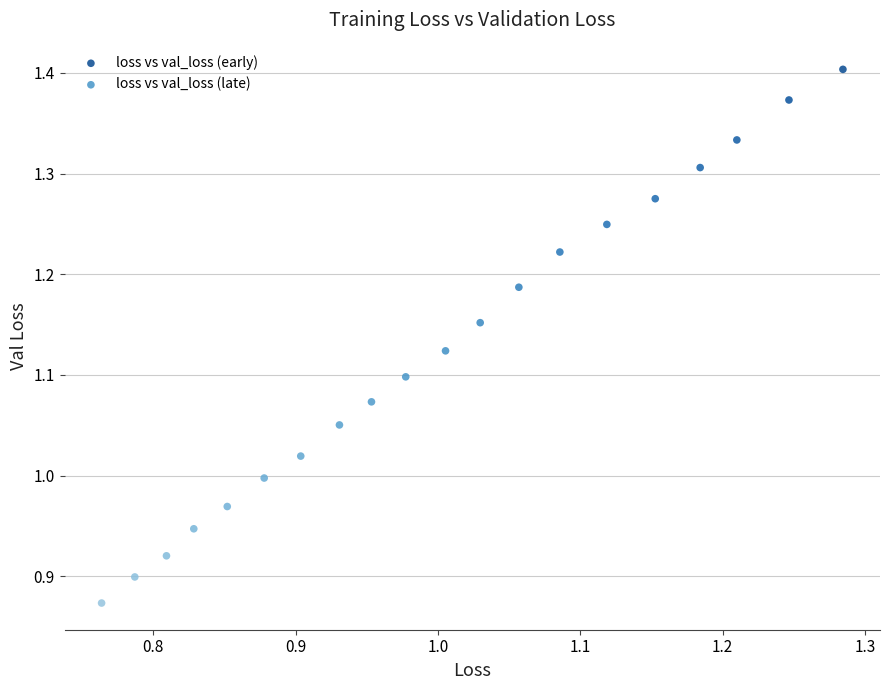

Which series reaches the minimum Y coordinate?

loss vs val_loss (late)